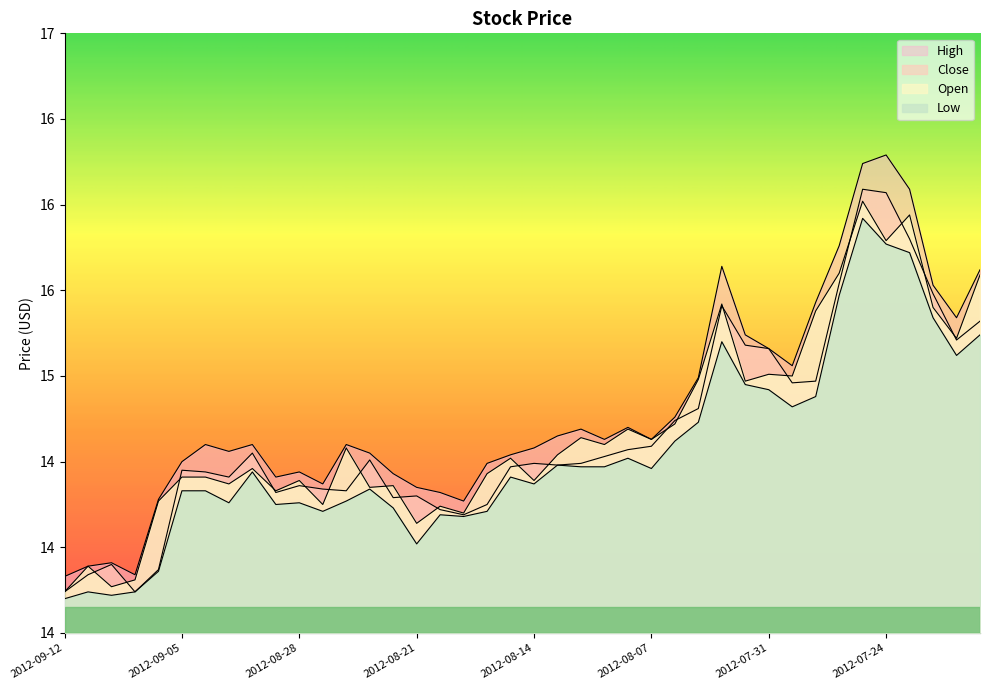

Which series has the widest spread of values?

High